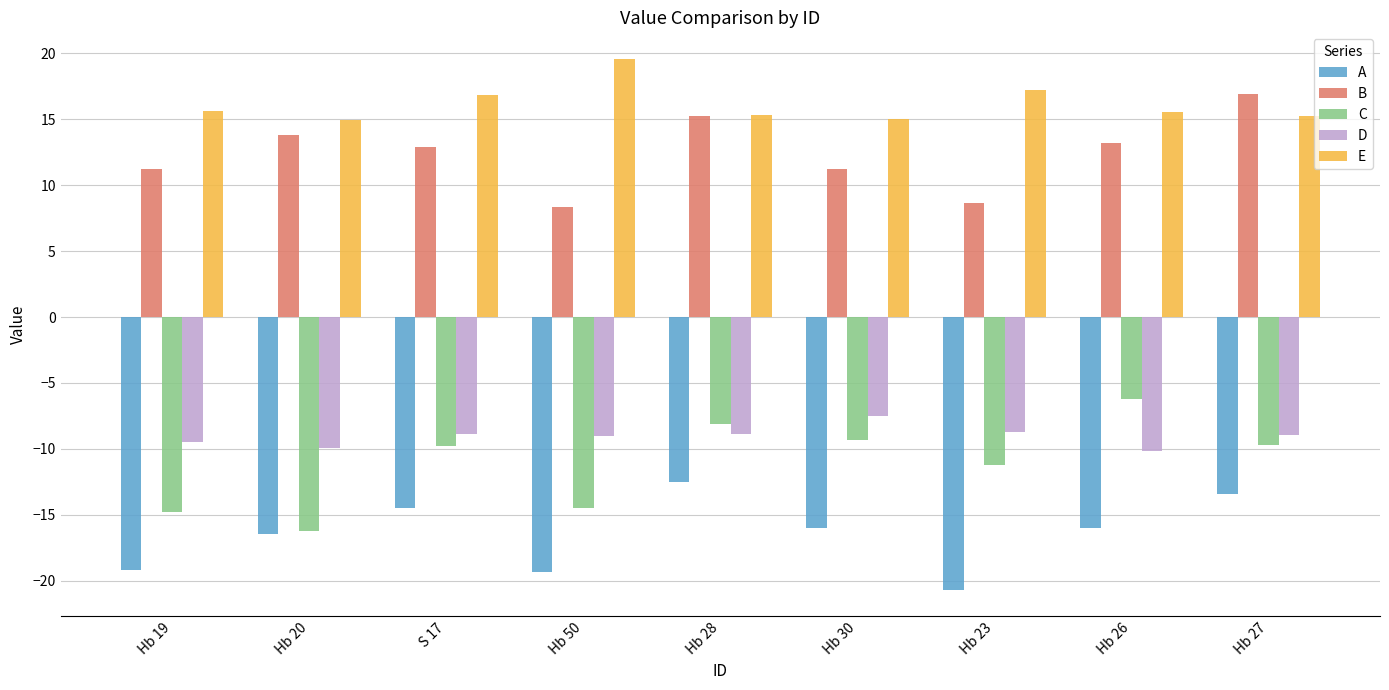

What is the total value across all series at S 17?

-3.3